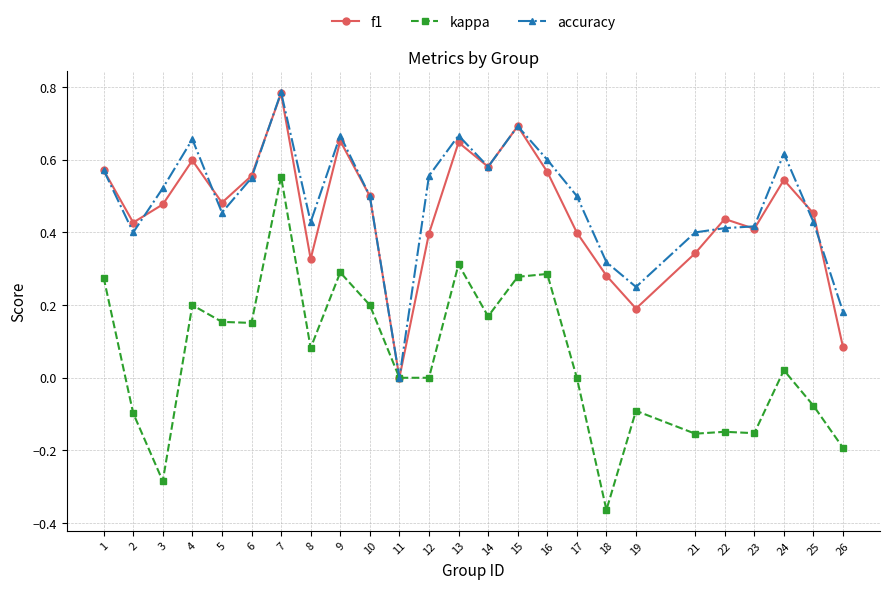

Which series has the widest spread of values?

kappa